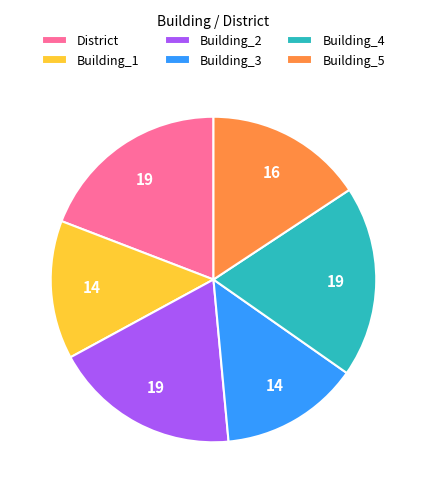

Does any single category account for the majority?

No